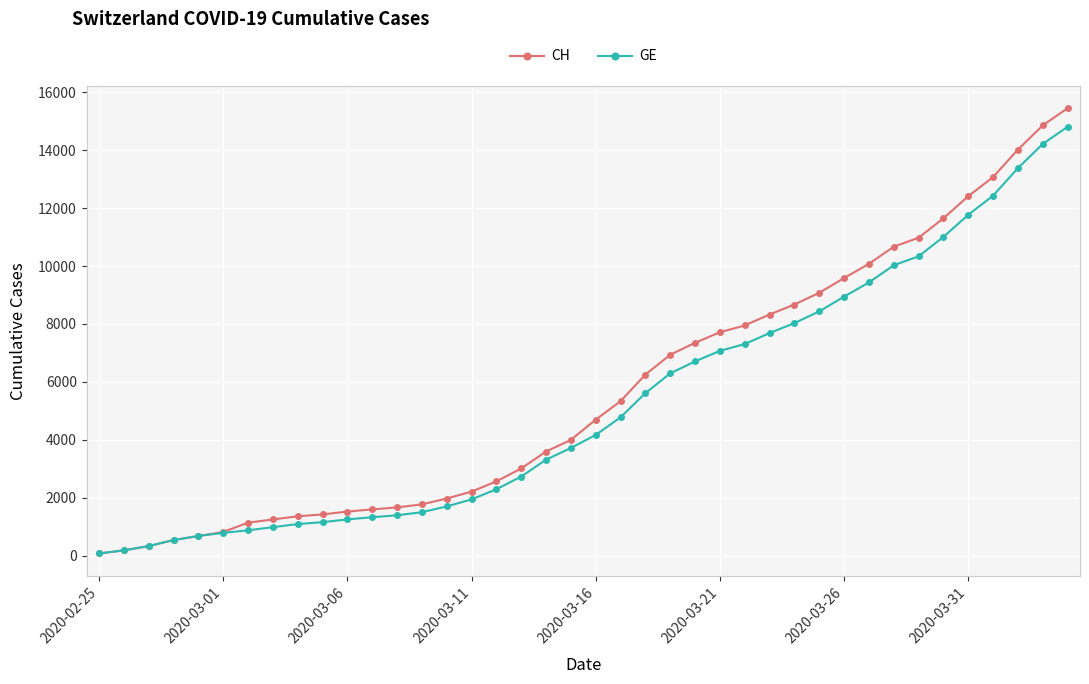

Which series has the largest range (max minus min)?

CH